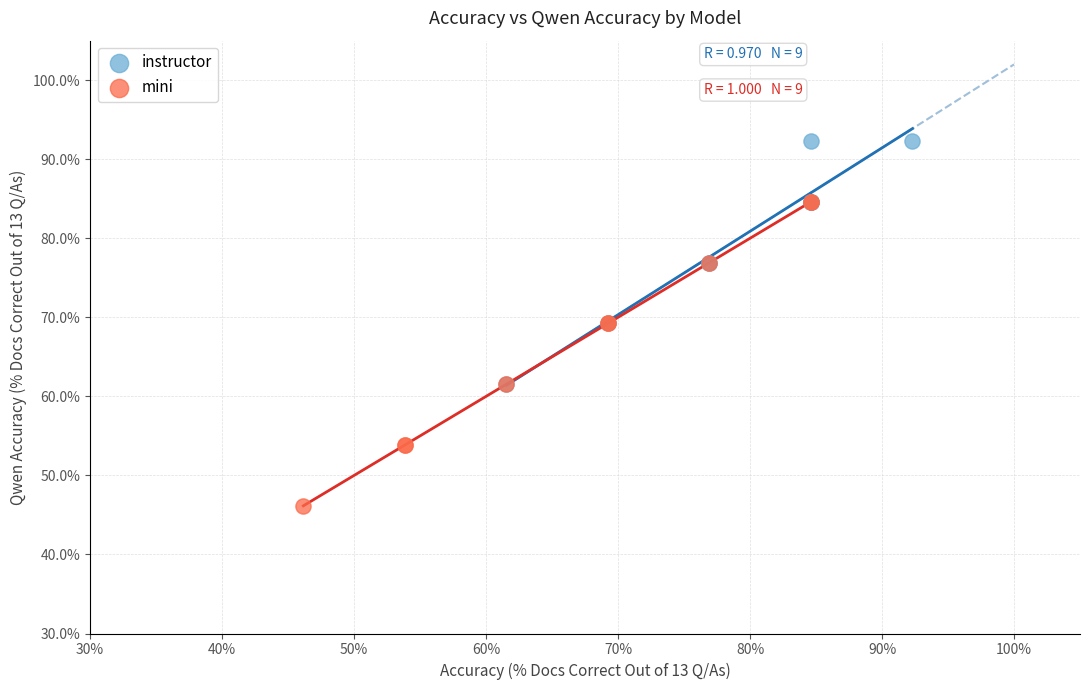

Which series has the largest Y range (max minus min)?

mini